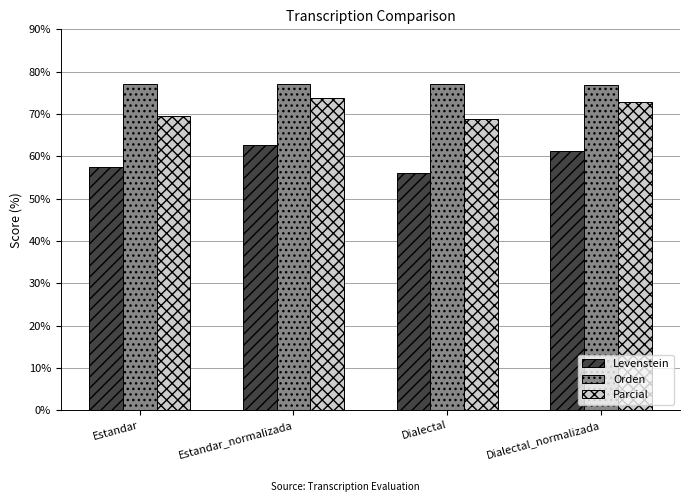

True or false: Parcial has a value of 72.9 at Dialectal_normalizada.

True